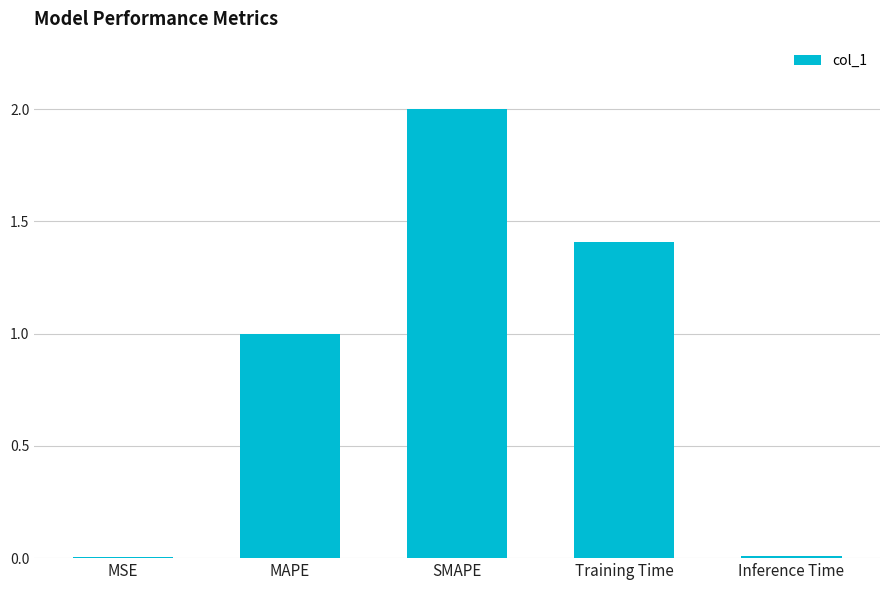

What is the greatest value displayed?

2.0